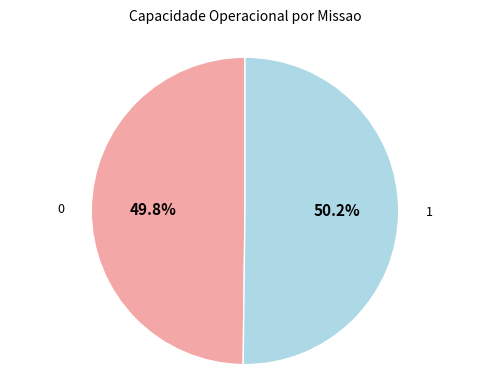

Approximately how many times larger is the value at 1 compared to 0?

1.0